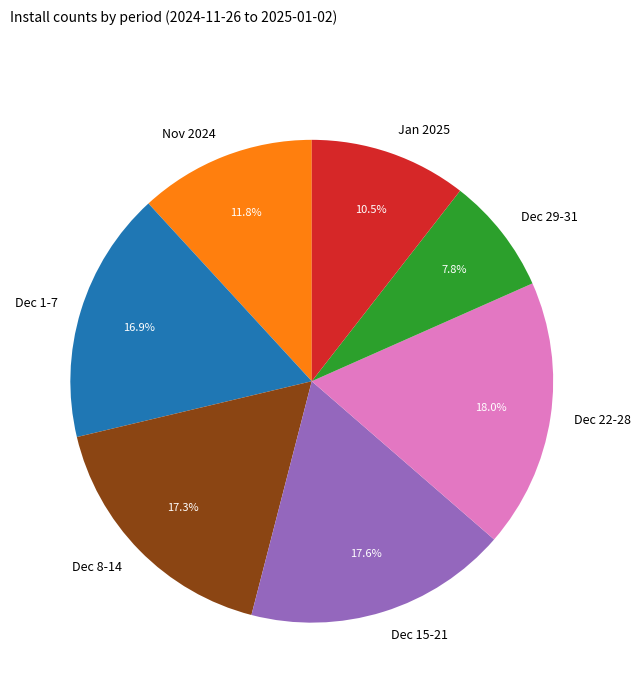

Which has a higher value, Nov 2024 or Dec 8-14?

Dec 8-14